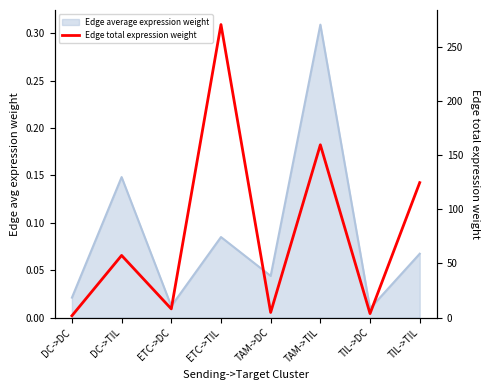

Reading left to right, transcribe all the data shown in this chart.

1.7	57.4	8.1	270.5	4.7	159.5	3.7	124.6